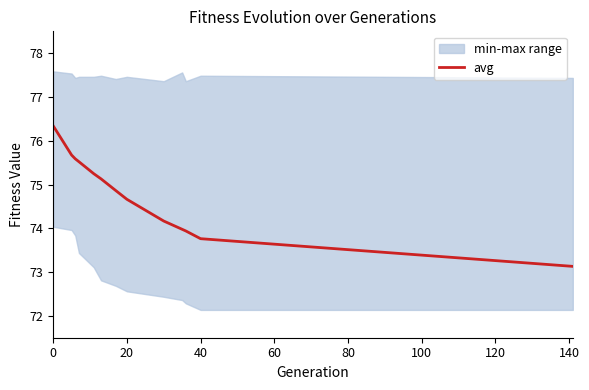

What is the maximum value shown in the chart?

76.3